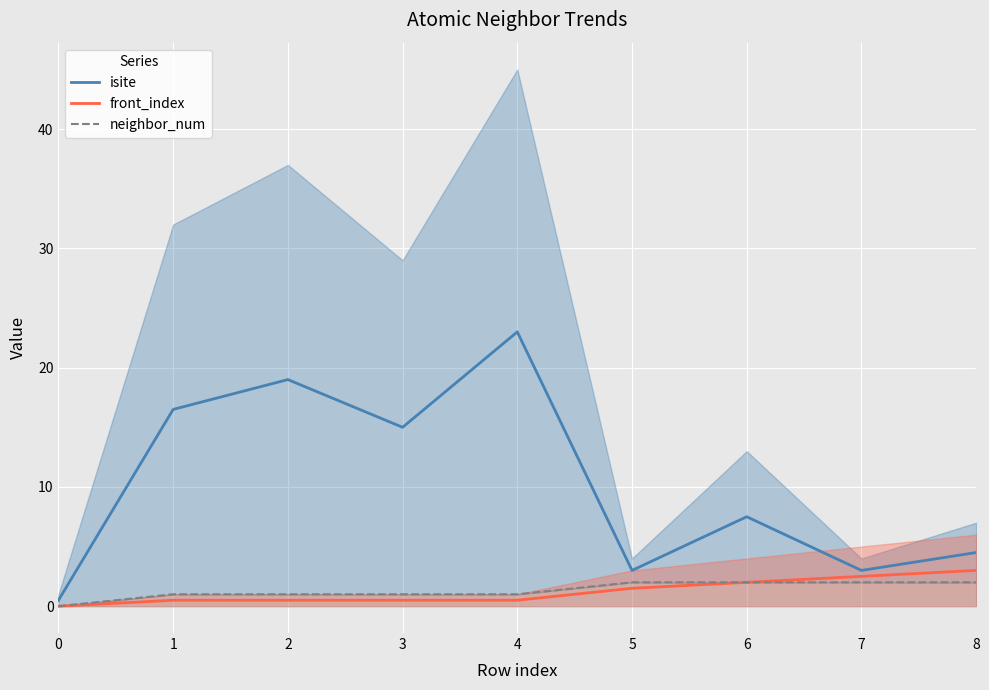

What is the difference between the highest and lowest values at 3?

14.5